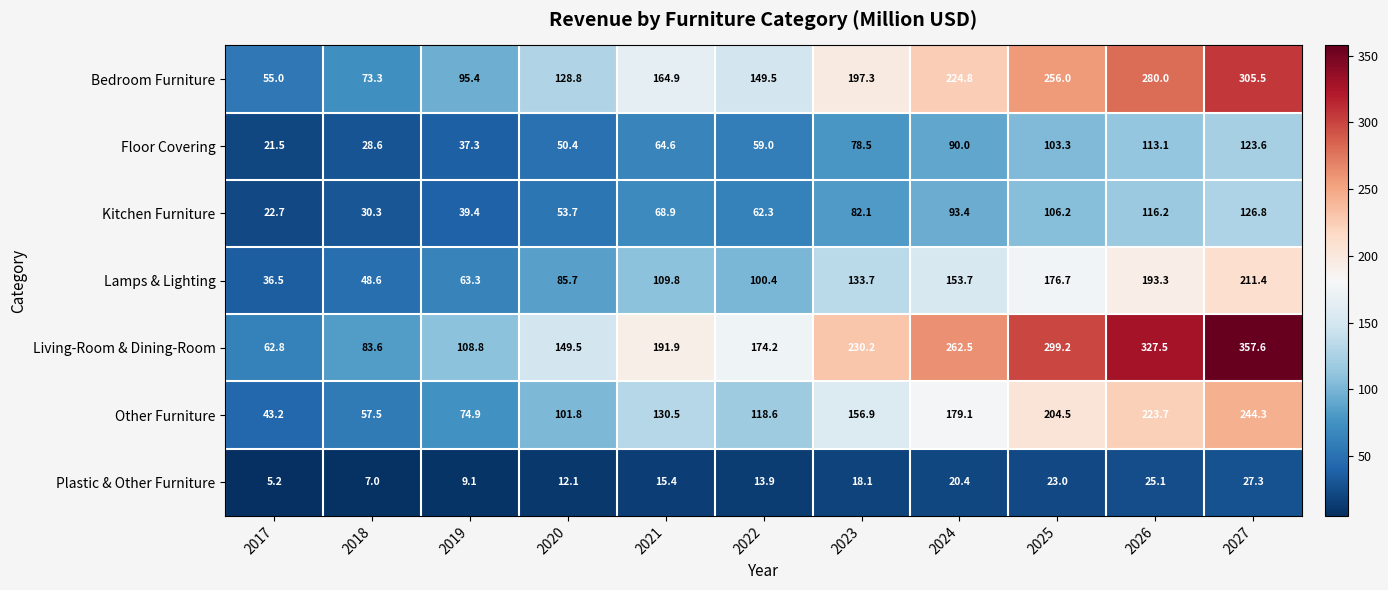

At which category is the sum across all series the highest?

2027